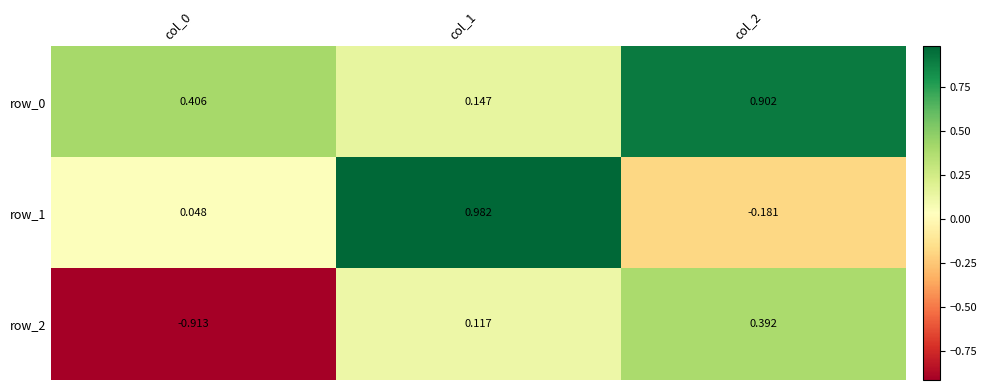

Rank the series by their maximum value, from highest to lowest.

row_1, row_0, row_2